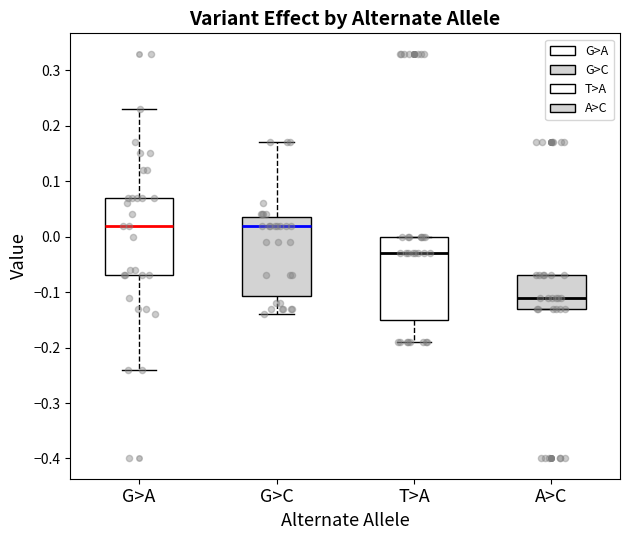

Reading left to right, read every box against the y-axis: the position of its median line, the range the box covers, and the ends of its whiskers. The values are not printed on the chart, so give them approximately, as read against the axis.

G>A: median 0.02, box -0.07 to 0.07, whiskers -0.24 to 0.23
G>C: median 0.02, box -0.11 to 0.04, whiskers -0.14 to 0.17
T>A: median -0.03, box -0.15 to 0.00, whiskers -0.19 to 0.00
A>C: median -0.11, box -0.13 to -0.07, whiskers -0.13 to -0.07